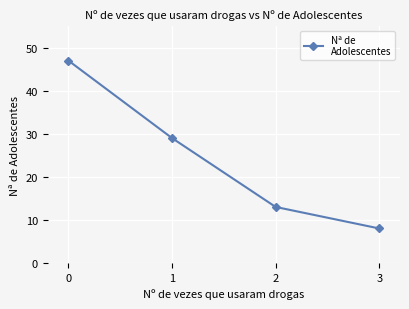

Rank the categories by value from lowest to highest.

3, 2, 1, 0